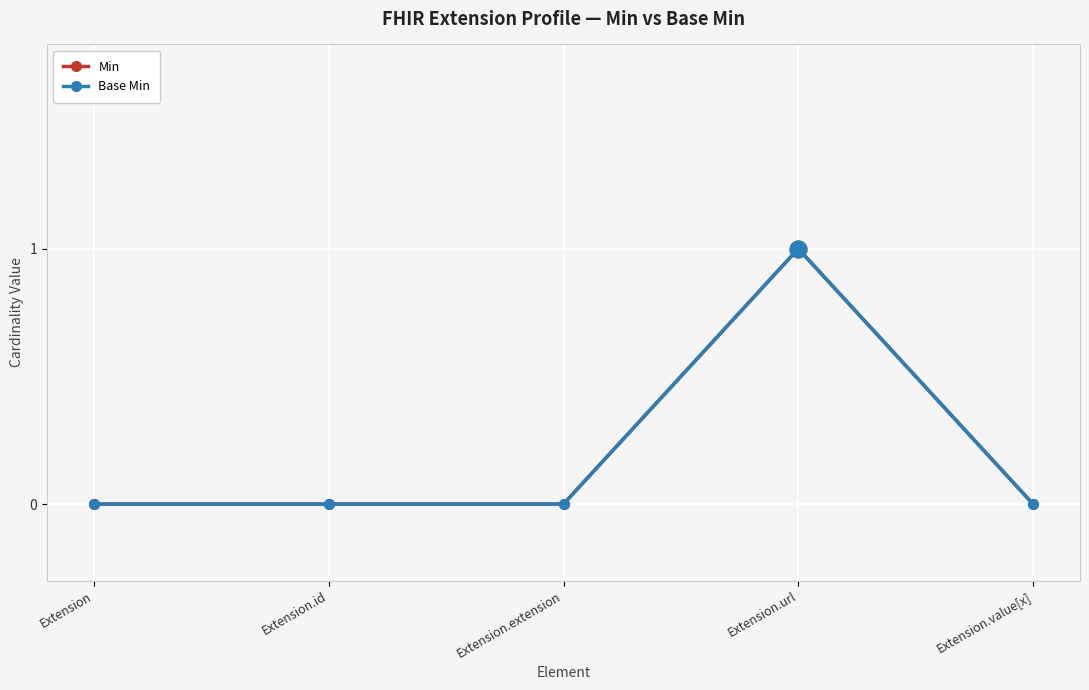

Does the chart have visible grid lines?

Yes